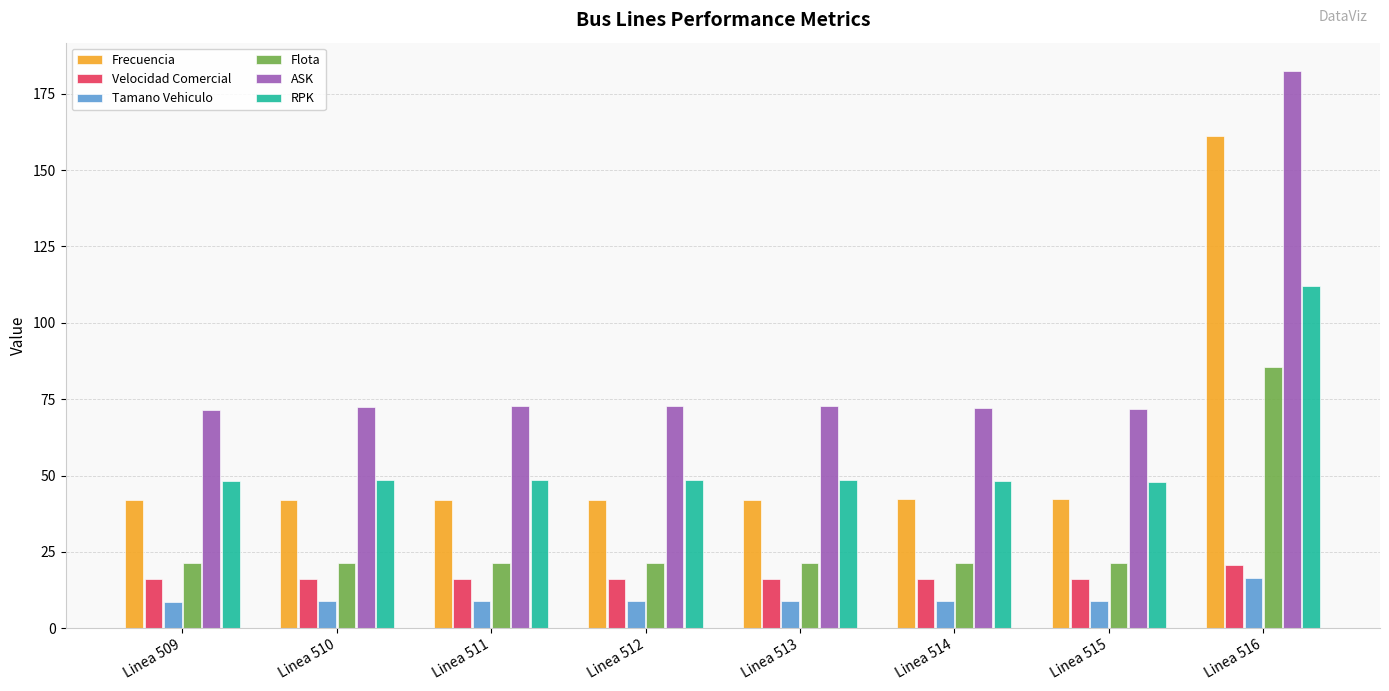

Is it true that Flota equals 37.0 at Linea 515?

False